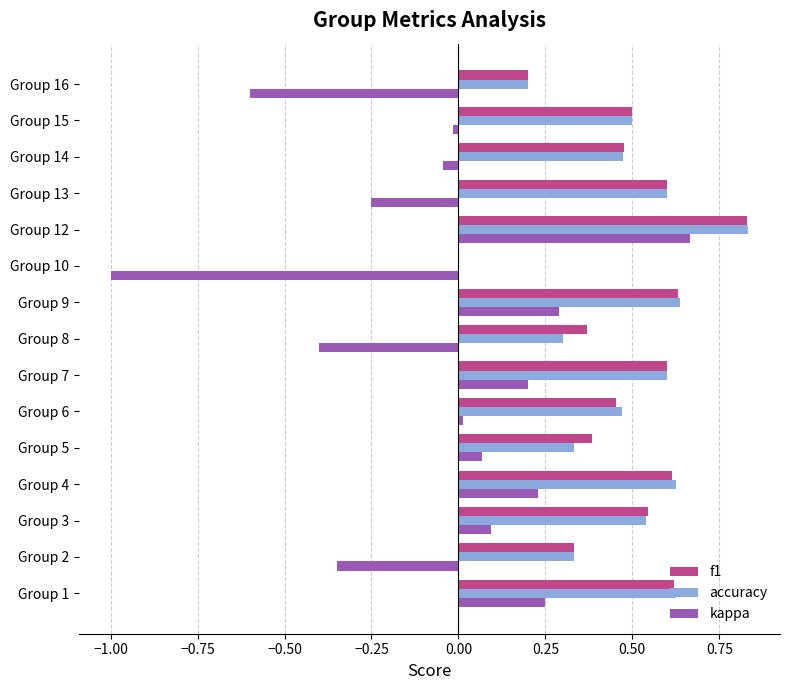

What are all the series names shown in the legend?

f1, accuracy, kappa